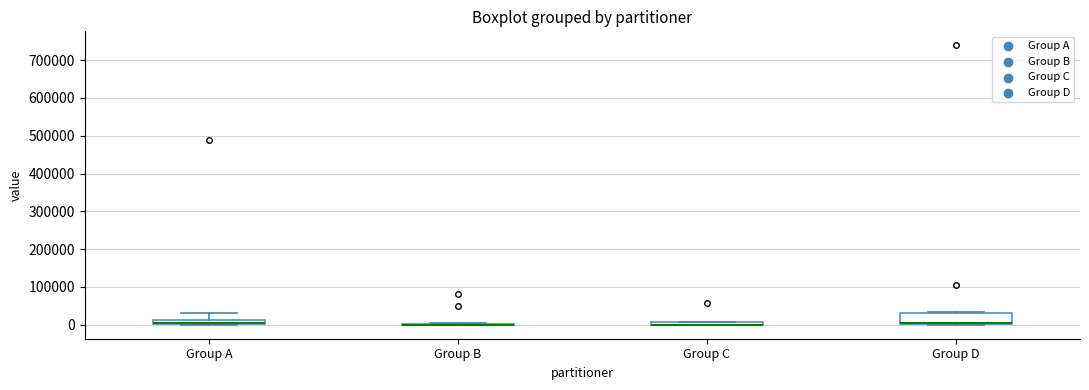

Comparing the boxes themselves (not the whiskers), which one is the tallest?

Group D